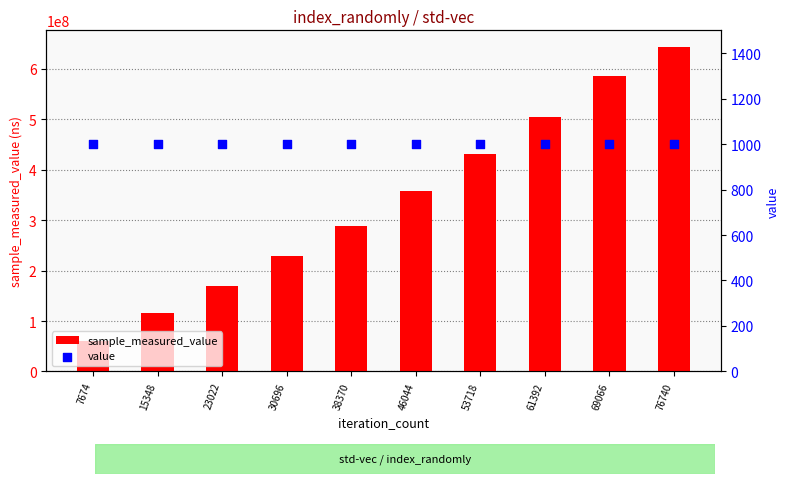

What are all the series names shown in the legend?

sample_measured_value, value